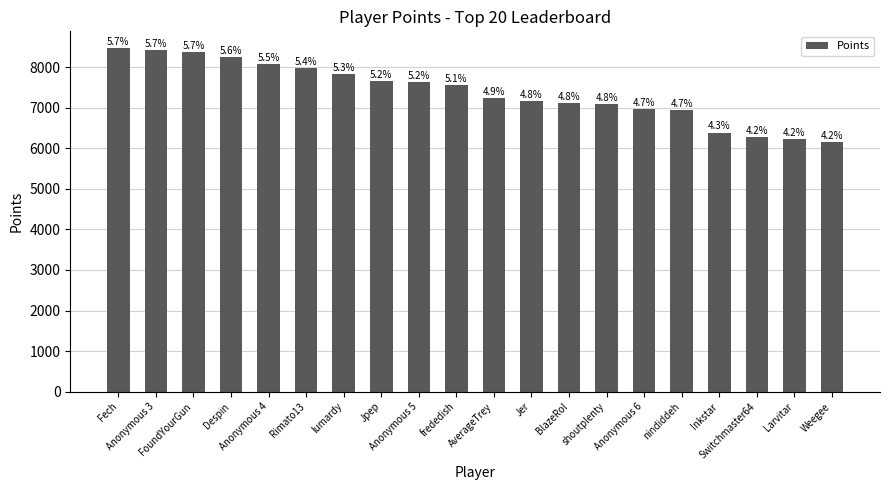

True or false: the data shows 4071 at Anonymous 4.

False